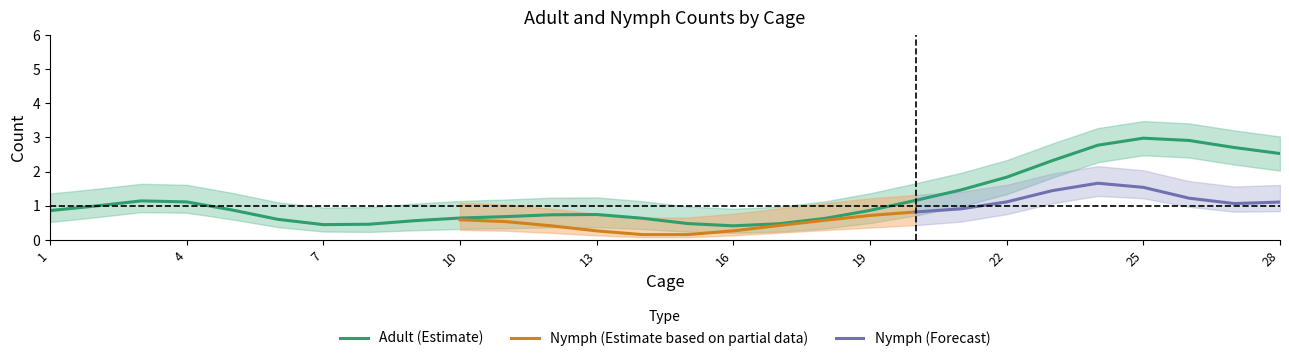

Is this an area chart (filled region under the line)?

No